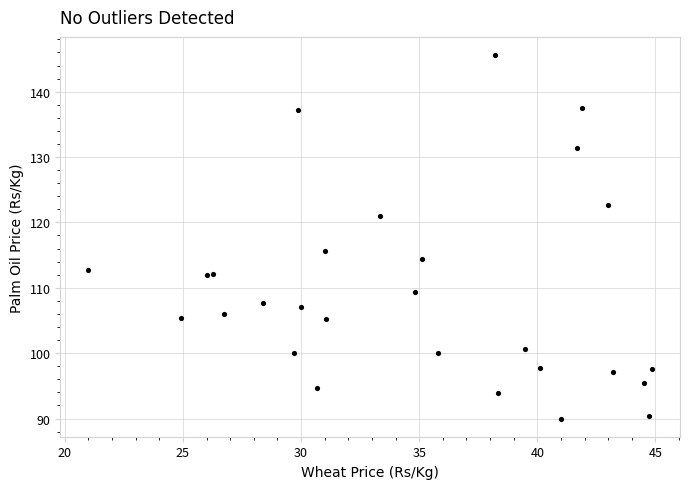

What Y value in the scatter plot is closest to 117?

115.6